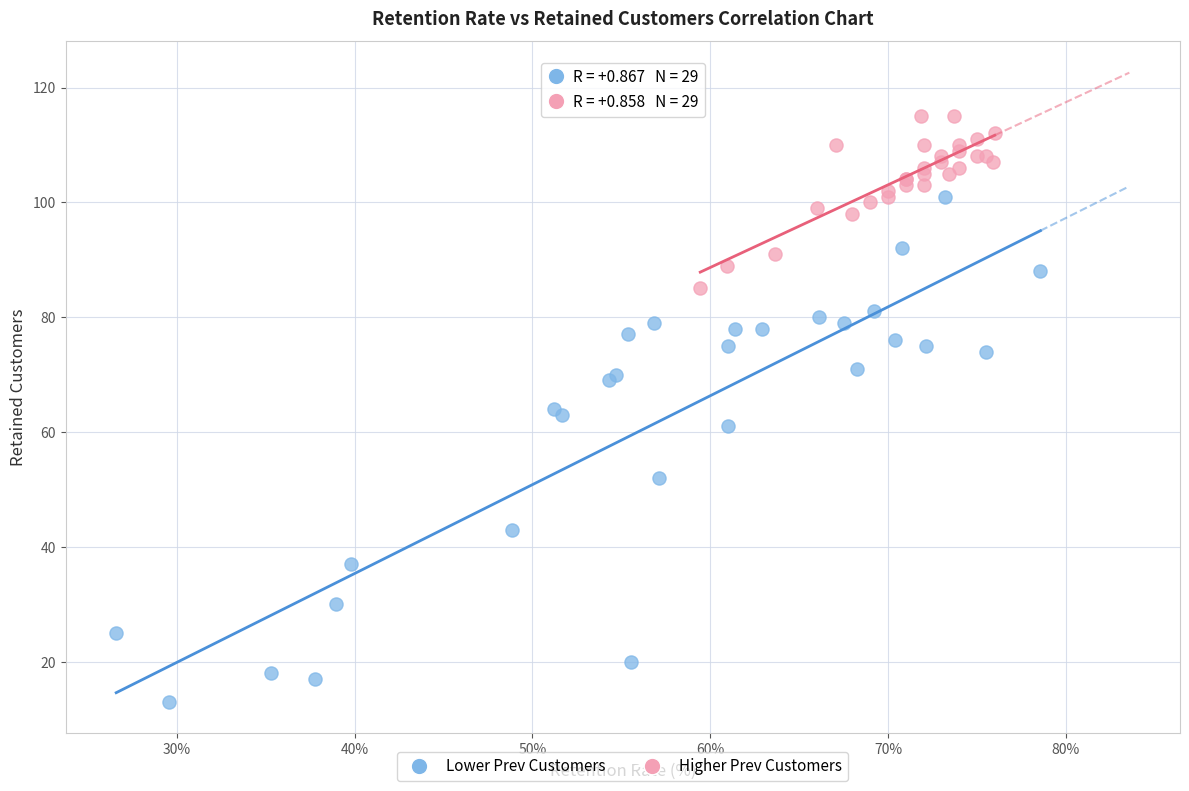

Which series has the widest spread of Y values?

Lower Prev Customers